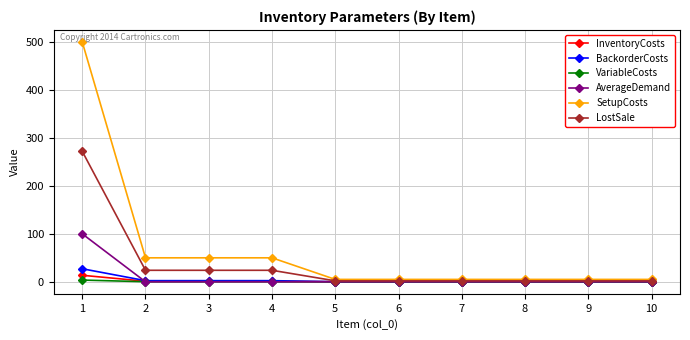

What are all the series names shown in the legend?

InventoryCosts, BackorderCosts, VariableCosts, AverageDemand, SetupCosts, LostSale